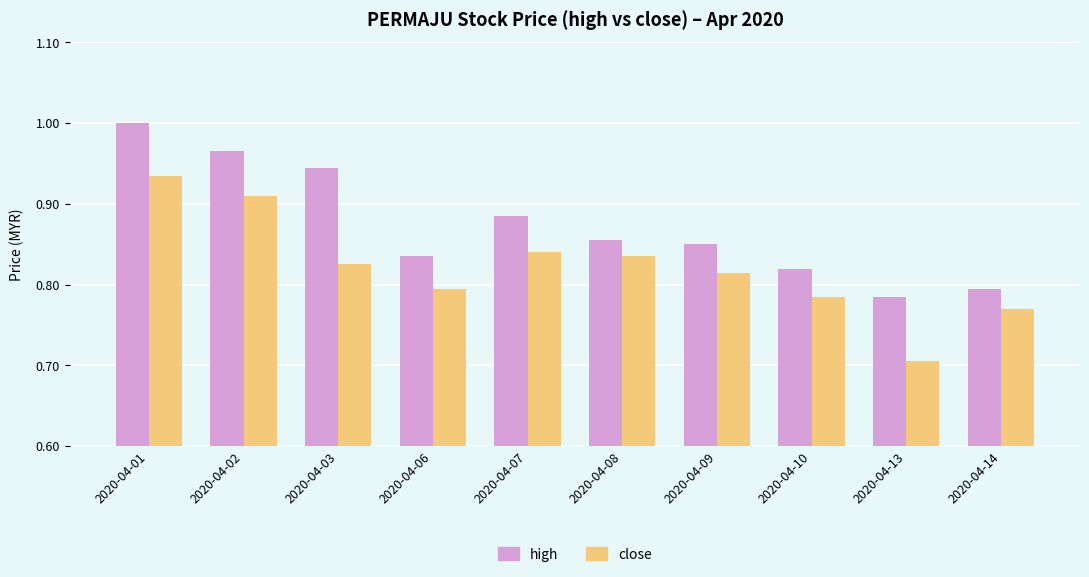

Are the bars grouped side by side (vs. stacked)?

Yes